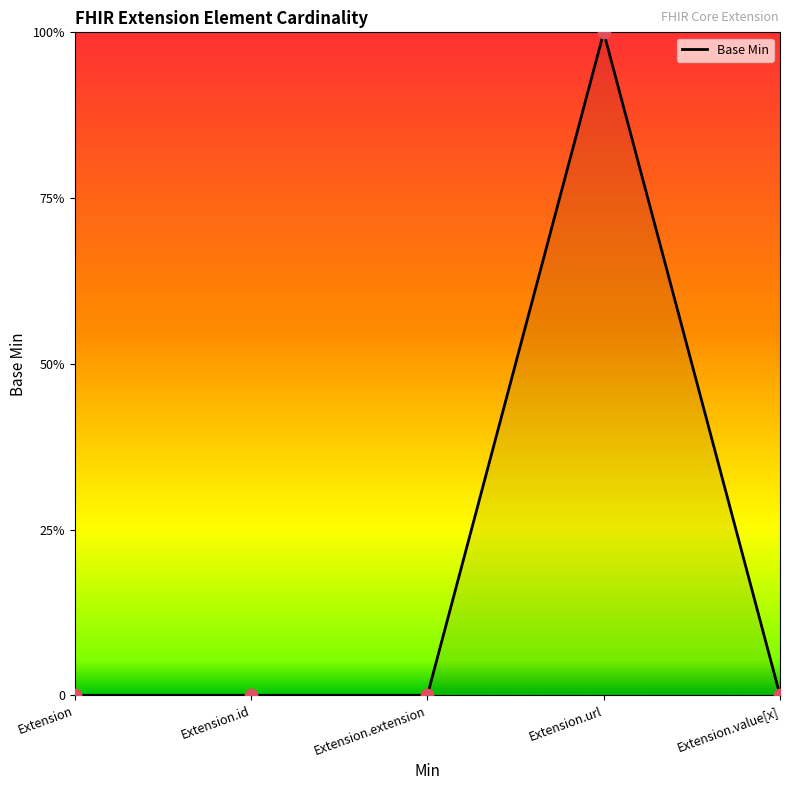

Which has a higher value, Extension.value[x] or Extension.url?

Extension.url